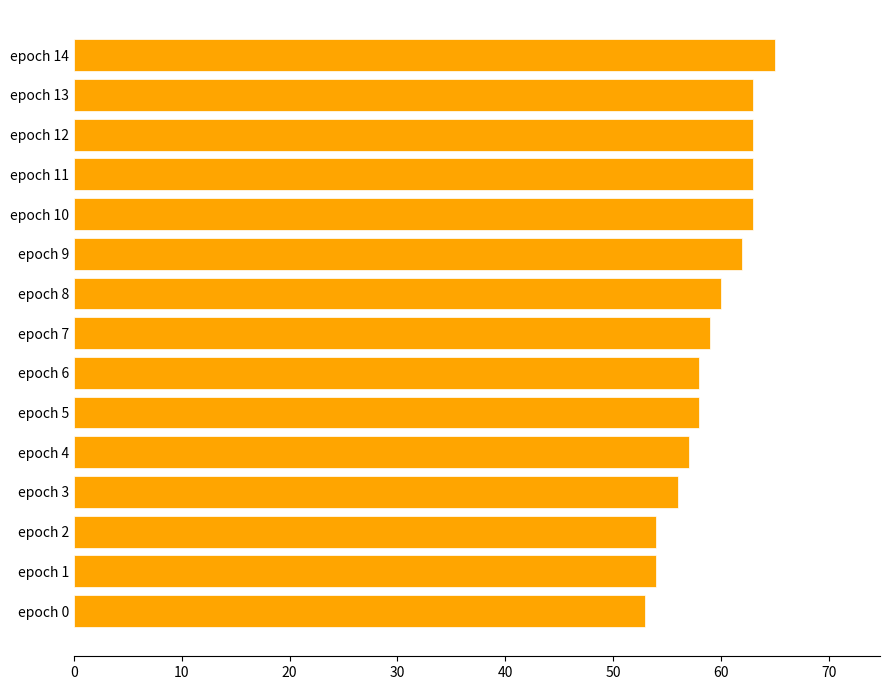

What is the minimum value shown in the chart?

53